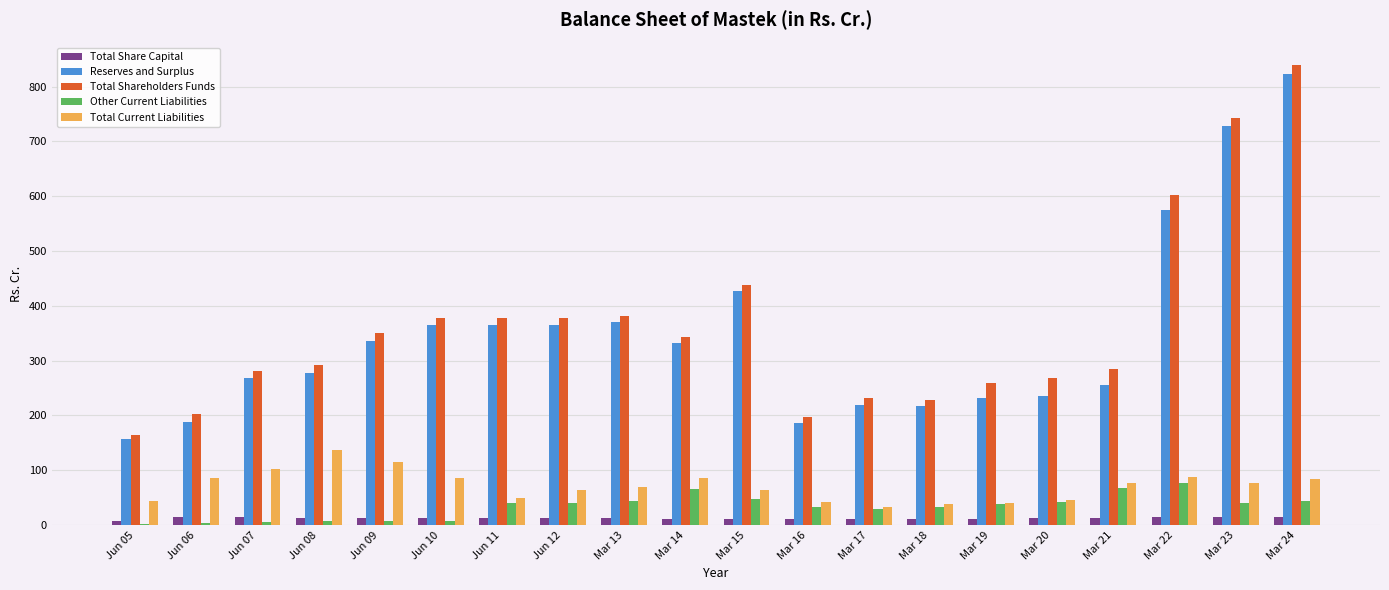

The Total Current Liabilities series shows 69.7 at Jun 08. True or false?

False